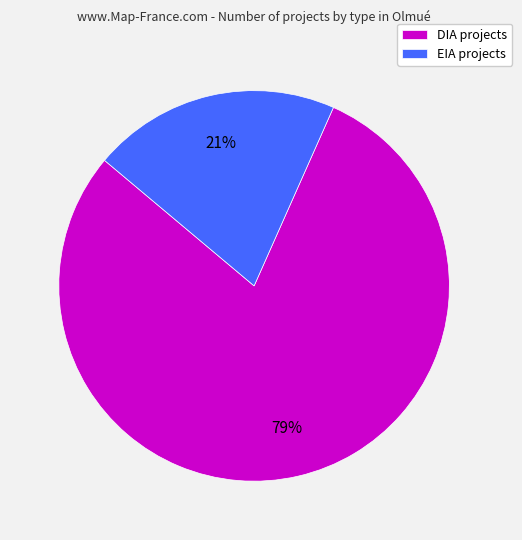

Rank the categories by value from lowest to highest.

EIA, DIA